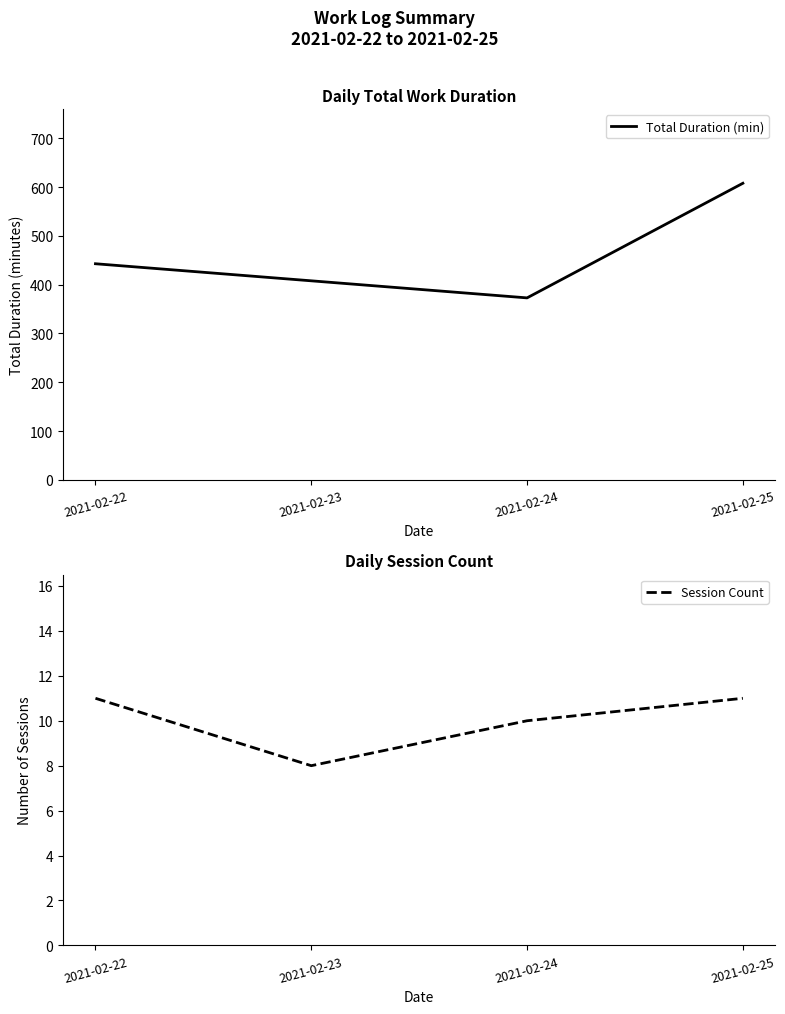

Is the value of Total Duration (min) at 2021-02-23 greater than the value of Session Count at 2021-02-25?

Yes